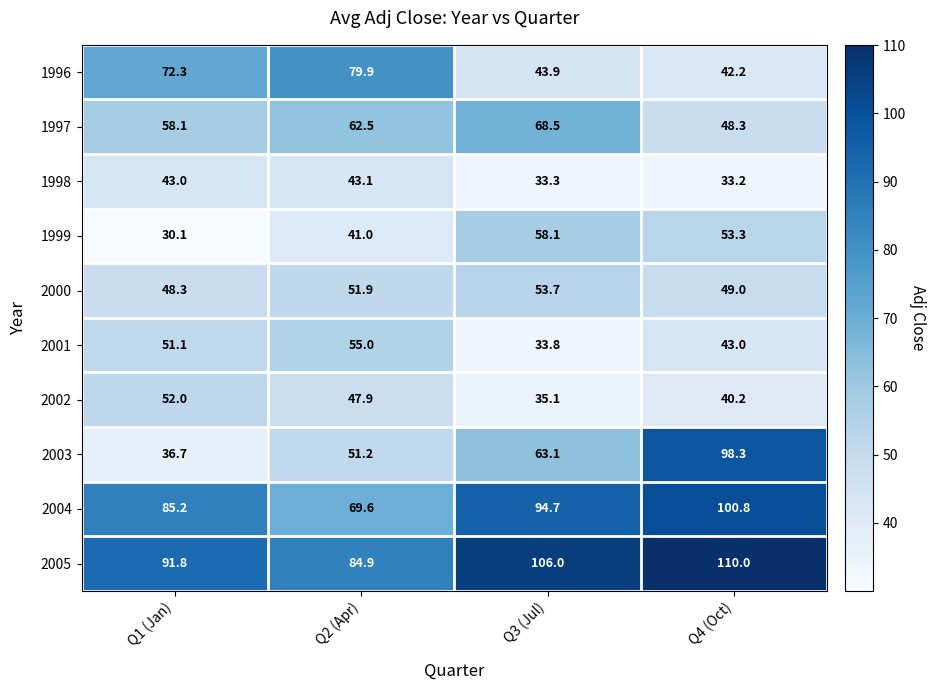

What is the sum of all 2000 values?

202.9